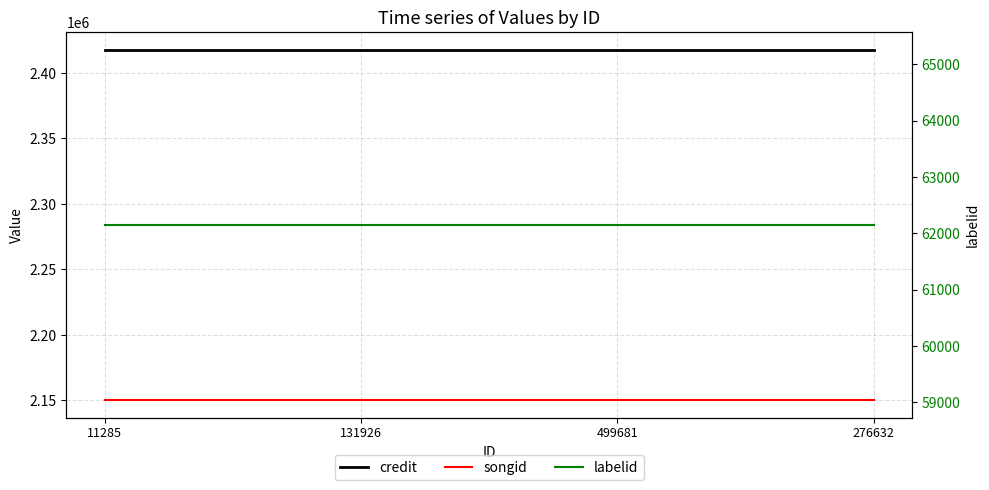

Is the value of labelid at 276632 greater than the value of songid at 499681?

No